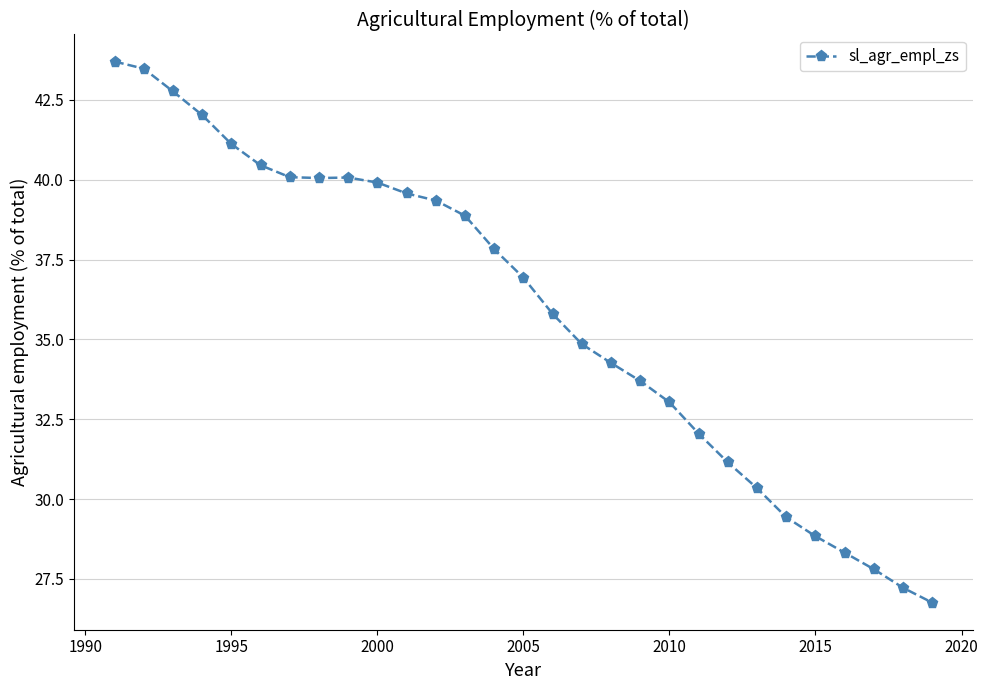

How many data points are less than 36?

14